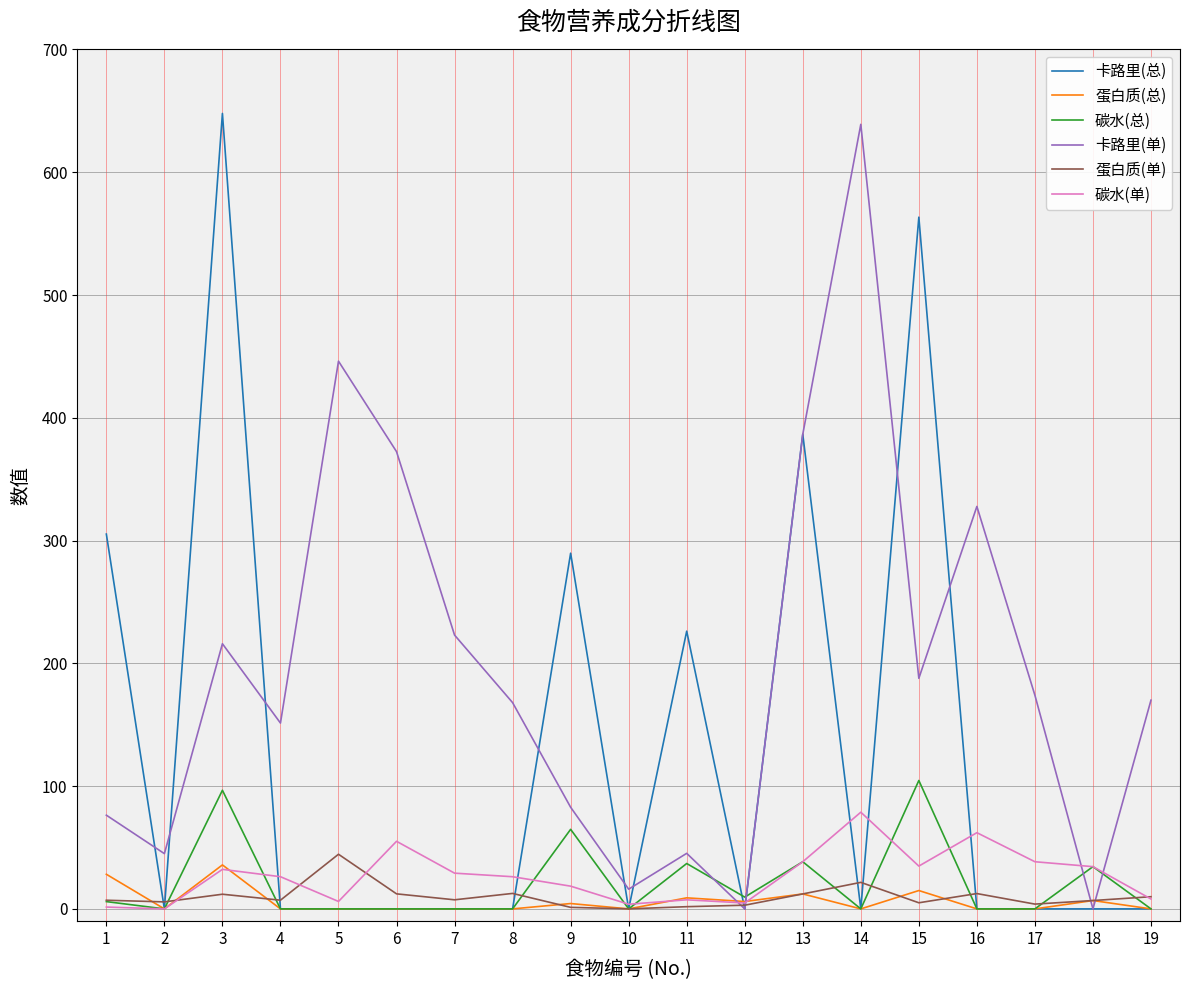

What is the maximum value shown in the chart?

647.9